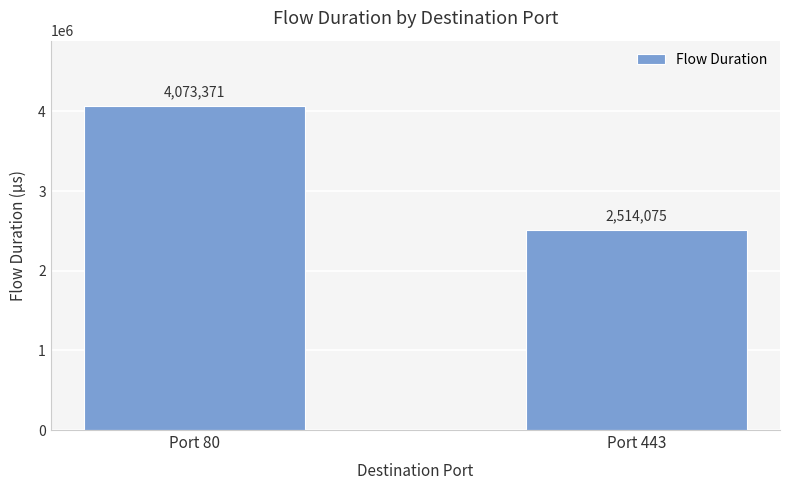

Rank the categories by value from highest to lowest.

Port 80, Port 443